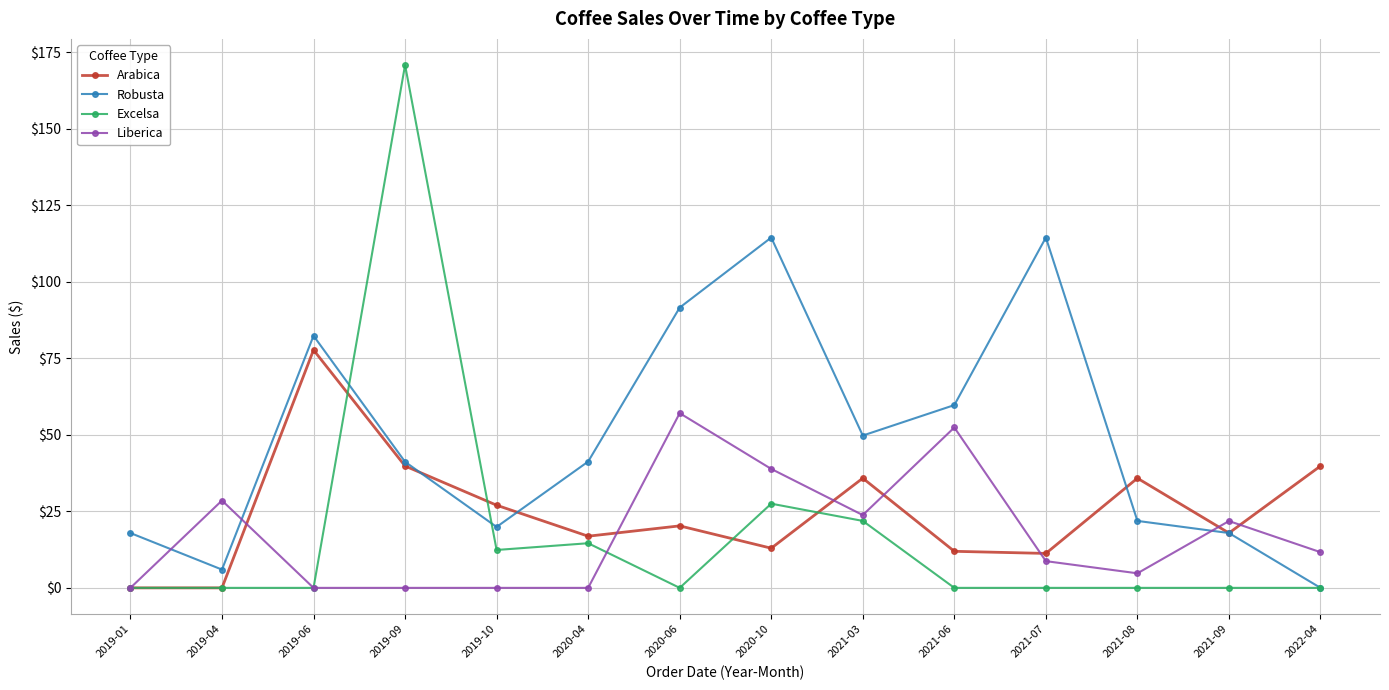

At which label is Liberica closest to 28?

2019-04